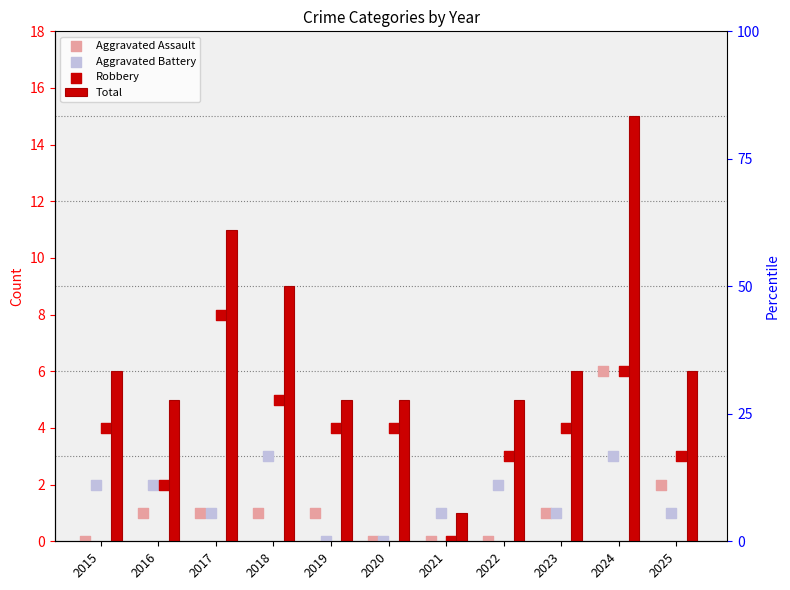

Which series reaches the maximum Y coordinate?

Total